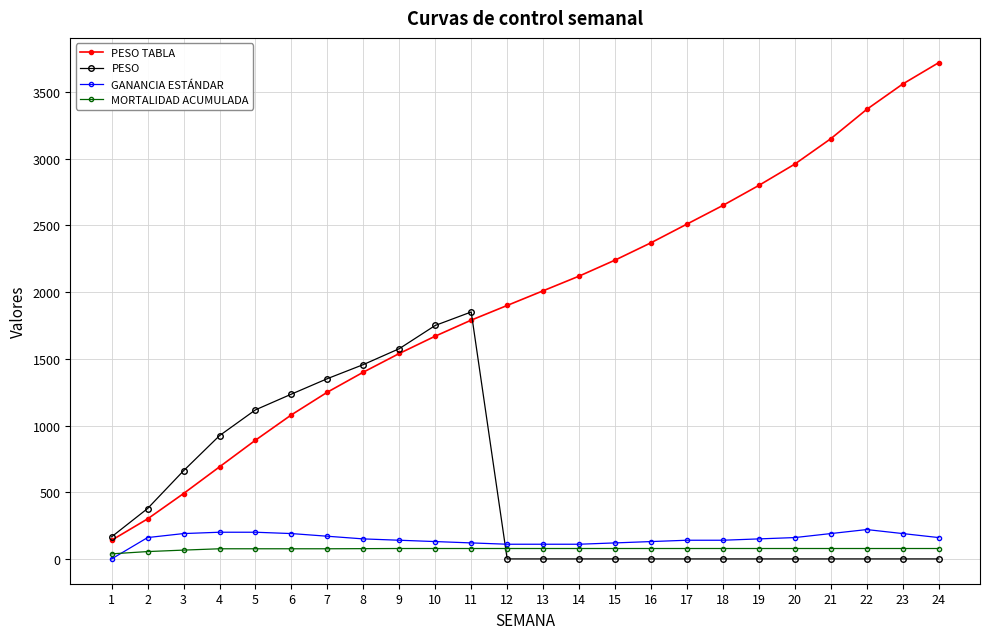

Which series has the largest total across all categories?

PESO TABLA